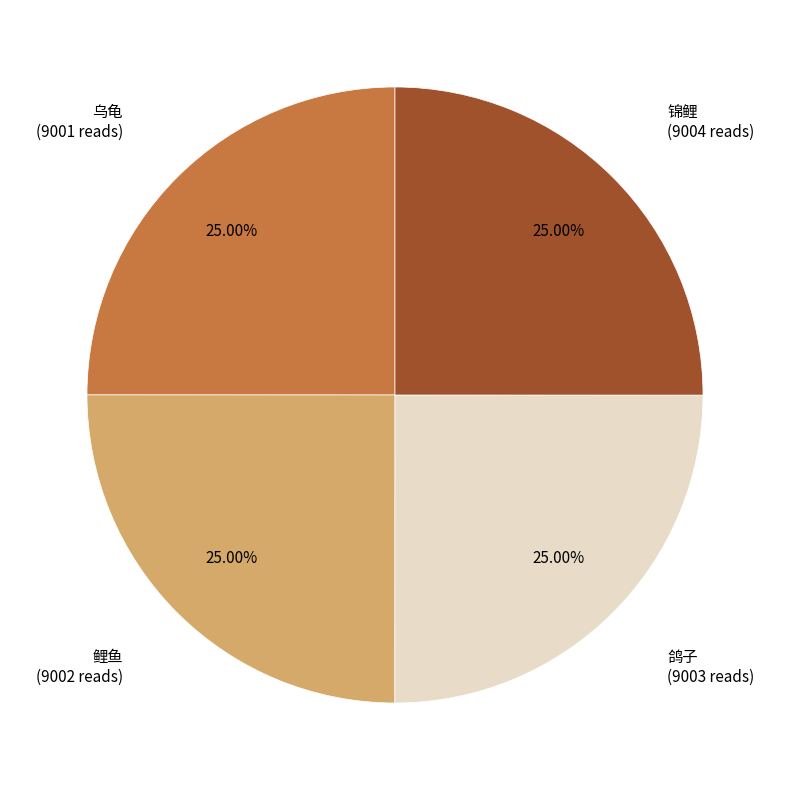

Is there any slice that represents more than half of the pie?

No